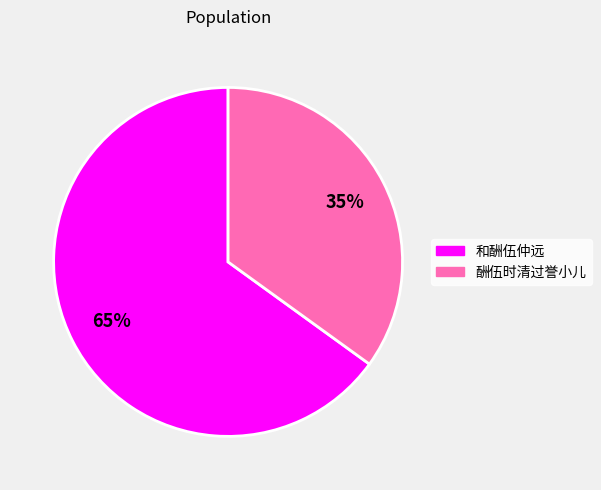

Between 酬伍时清过誉小儿 and 和酬伍仲远, which is larger?

和酬伍仲远